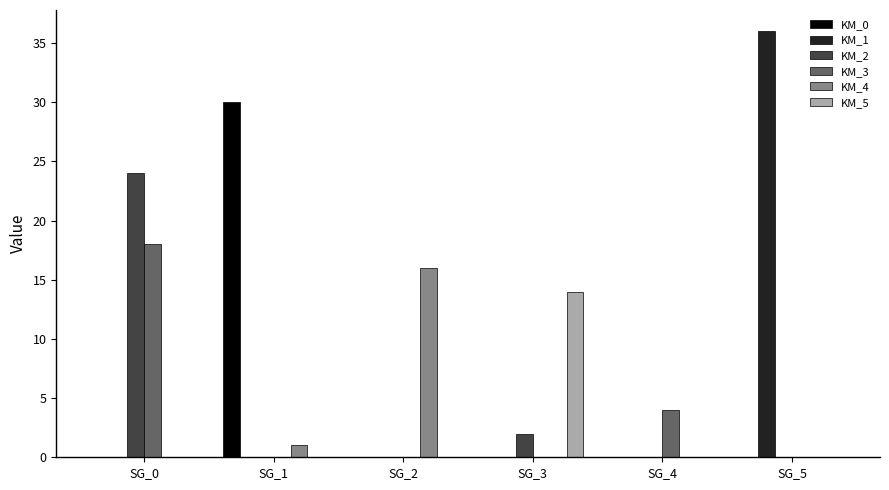

What is the average value of the KM_2 series?

4